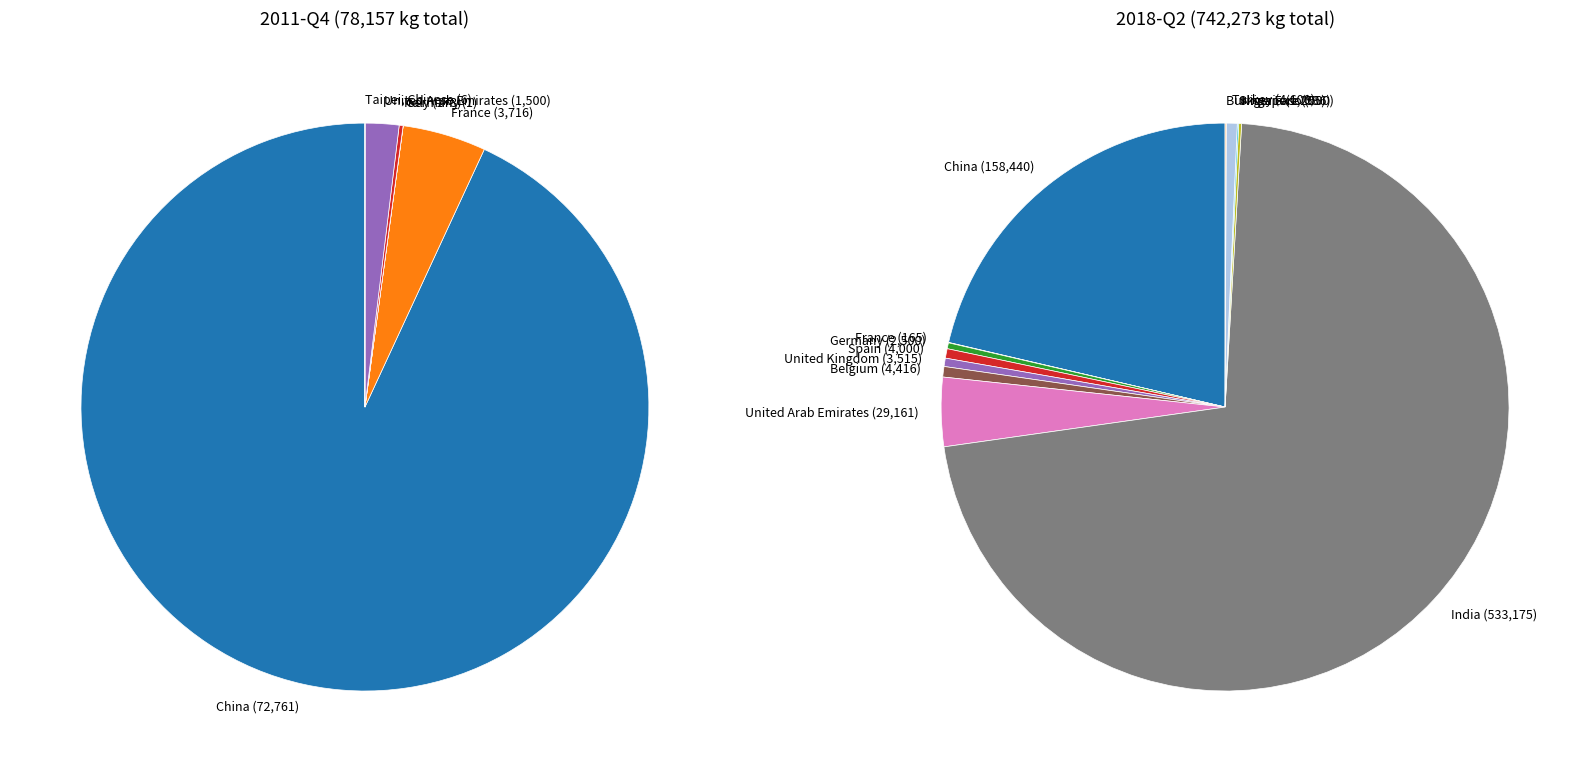

How many slices are in this pie chart?

20